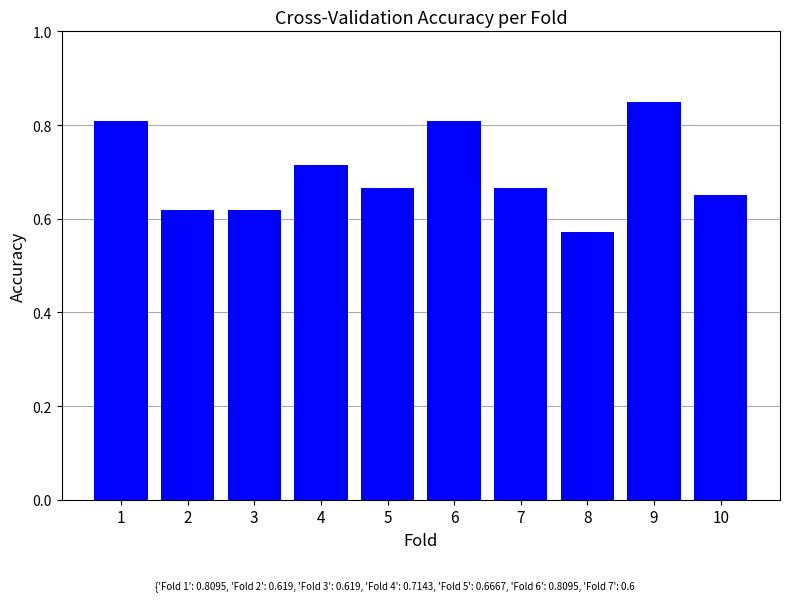

What is the change in value from 1 to 2?

-0.2